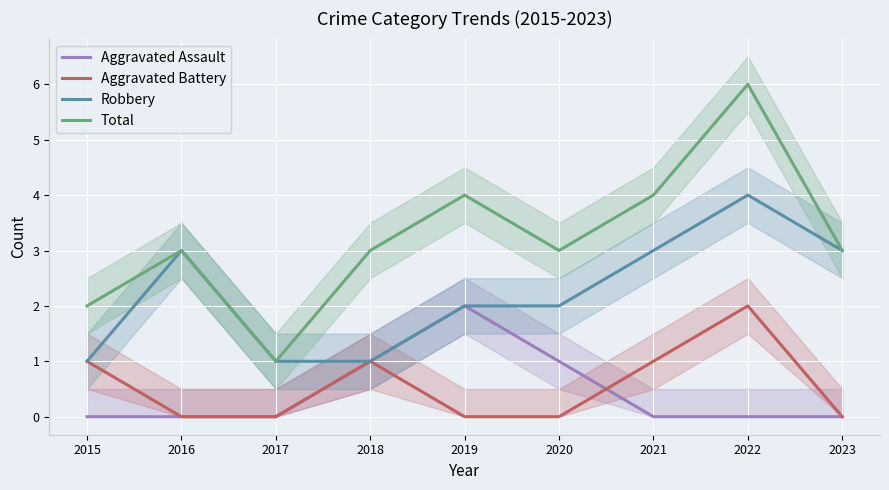

Which label corresponds to the largest value in the chart?

2022